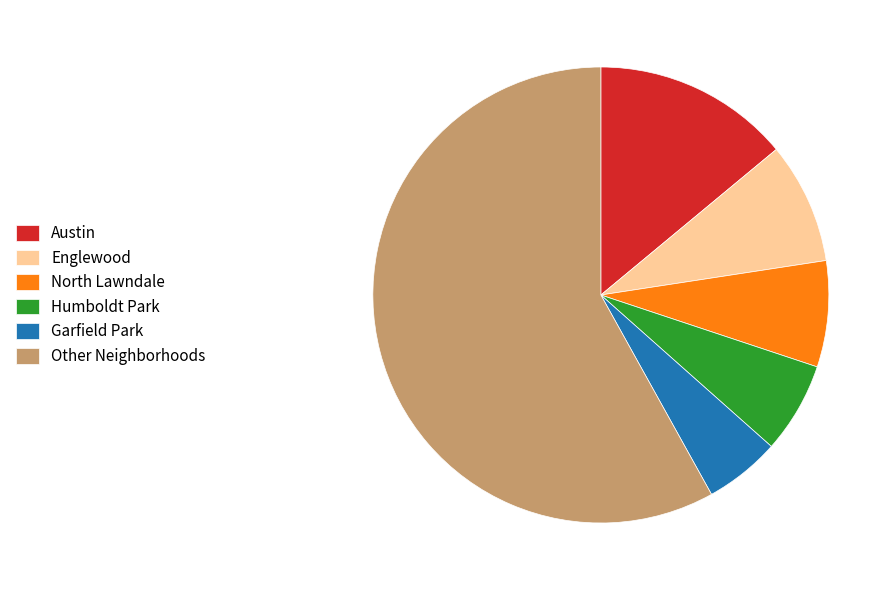

Approximately how many times larger is the value at Other Neighborhoods compared to Englewood?

6.8